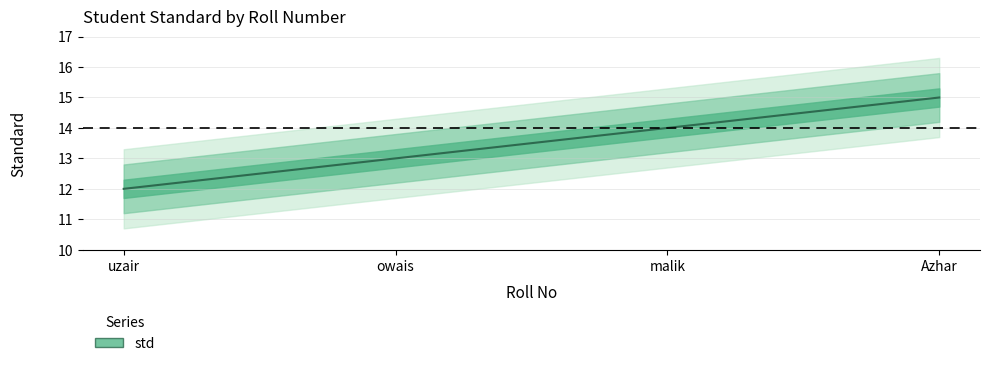

What is the smallest value displayed?

12